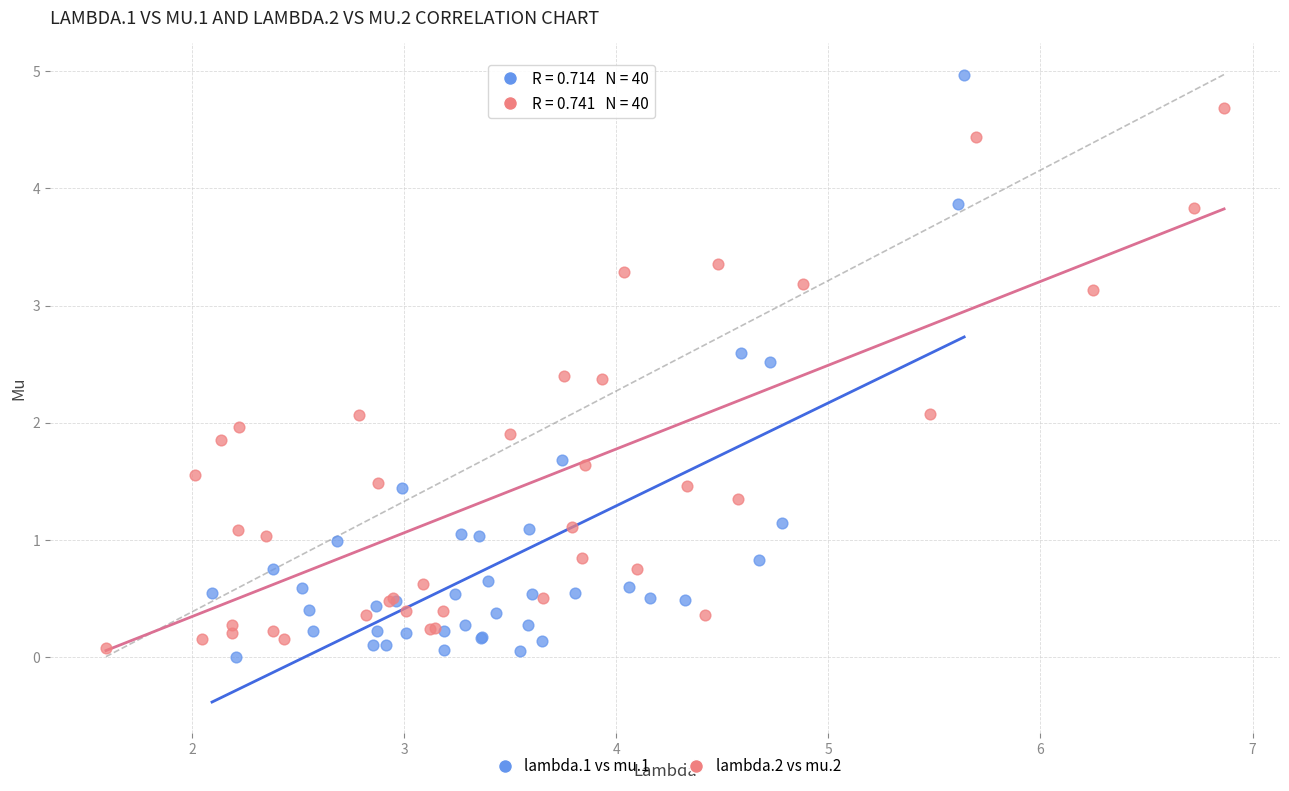

What are all the series names shown in the legend?

lambda.1 vs mu.1, lambda.2 vs mu.2